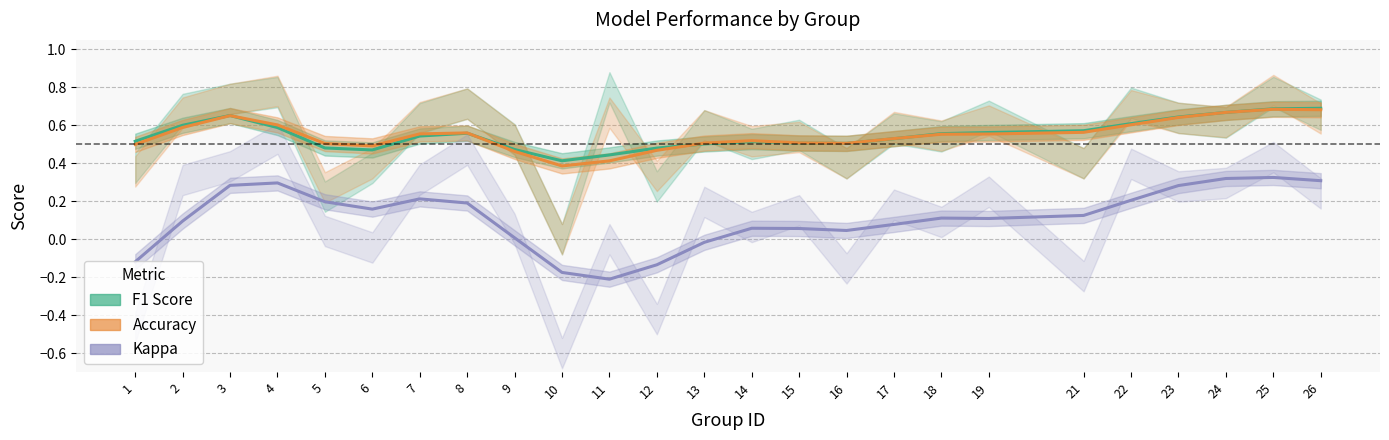

Which series has the widest spread of values?

kappa